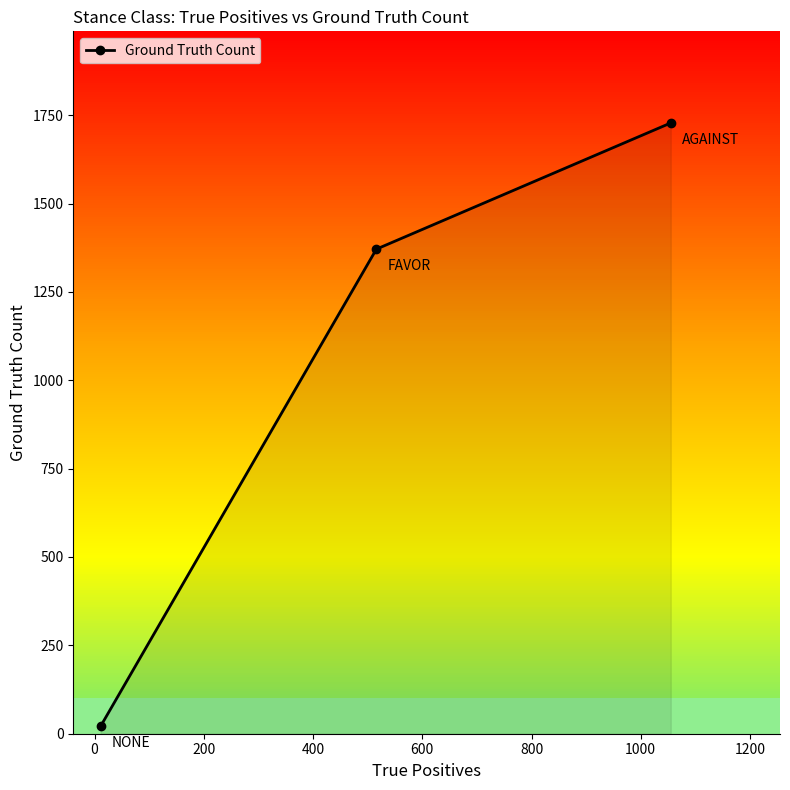

What is the value of the 1st point from the left?

21